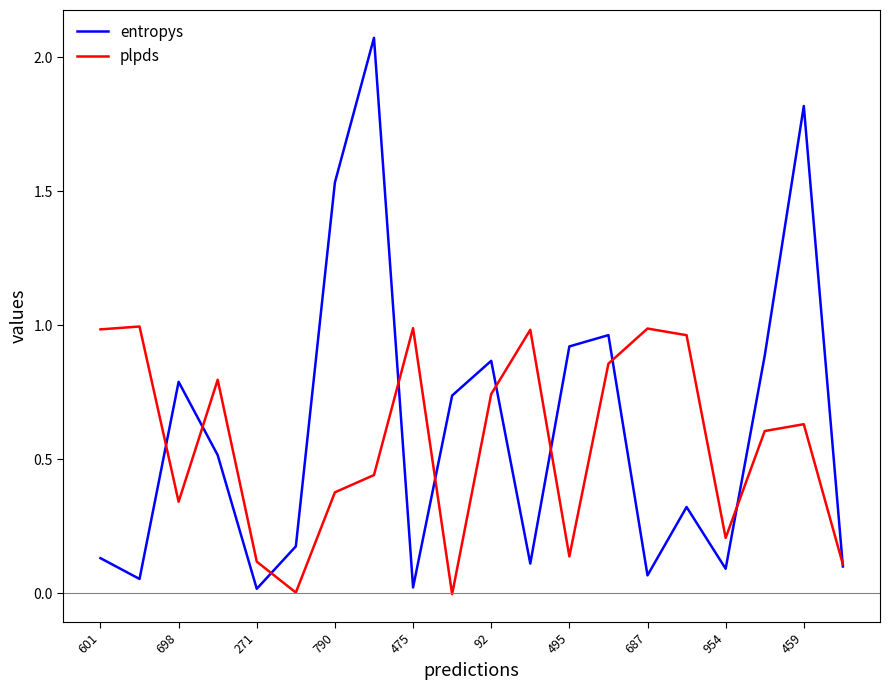

List the series in order of their peak value, lowest first.

plpds, entropys